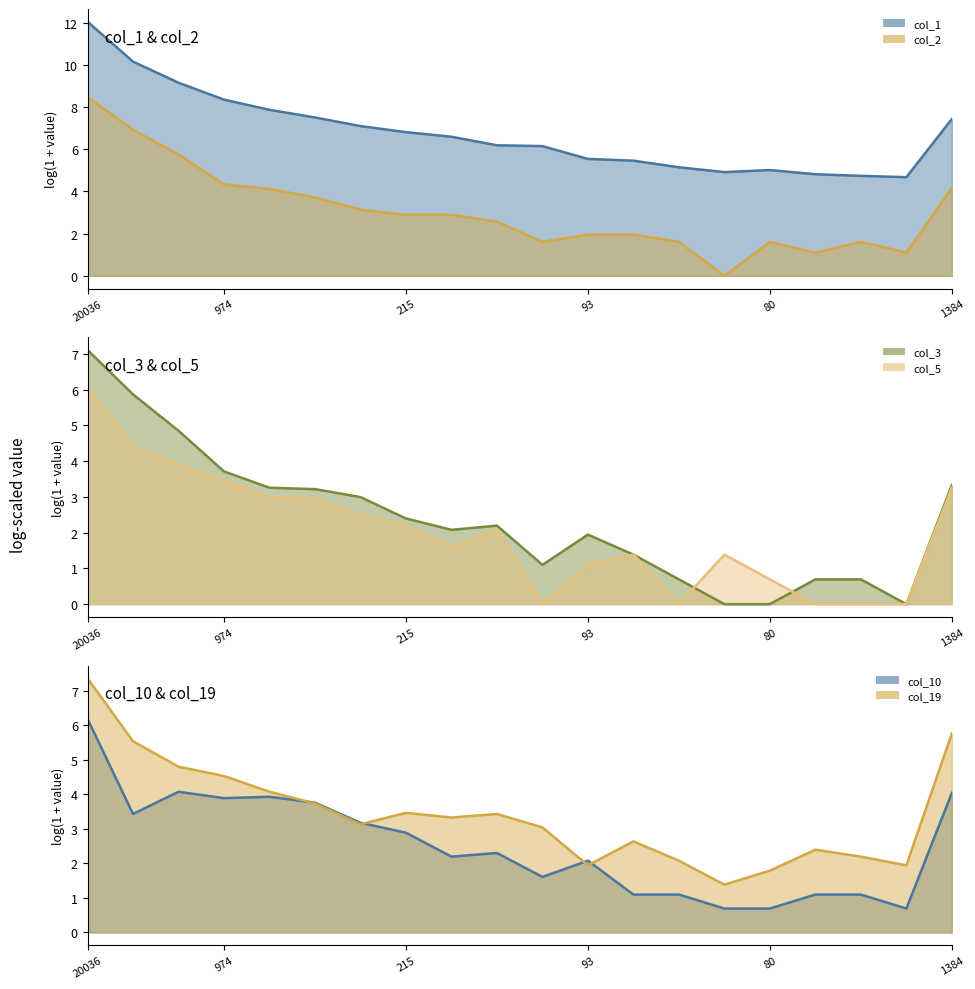

How many categories are shown in the chart?

20